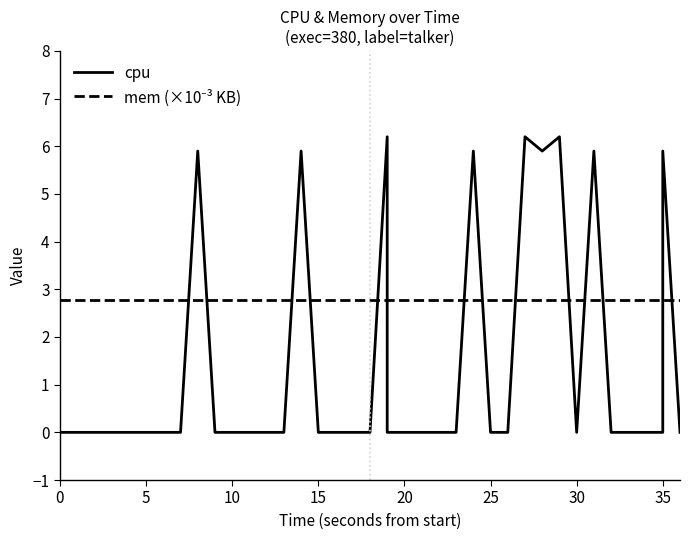

Between 15 and 20, which is larger?

15